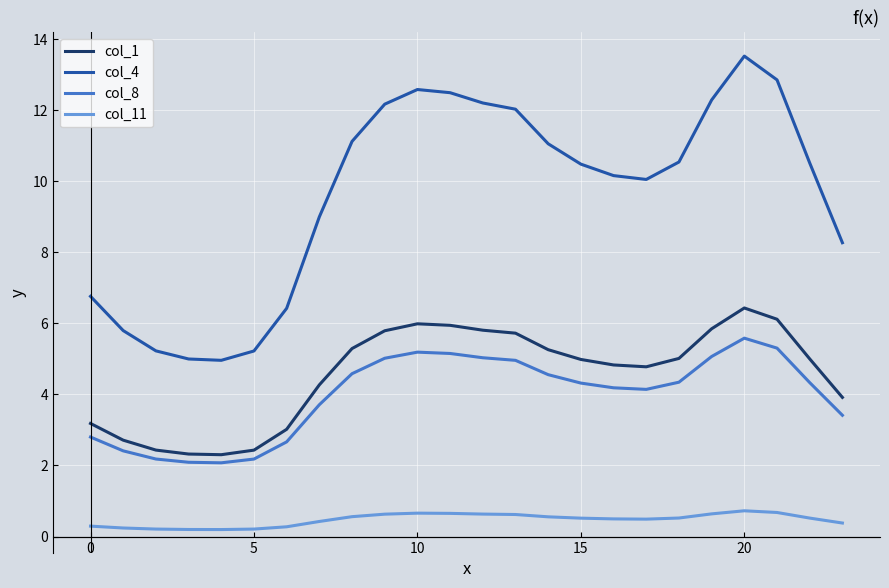

What is the greatest value displayed?

13.5